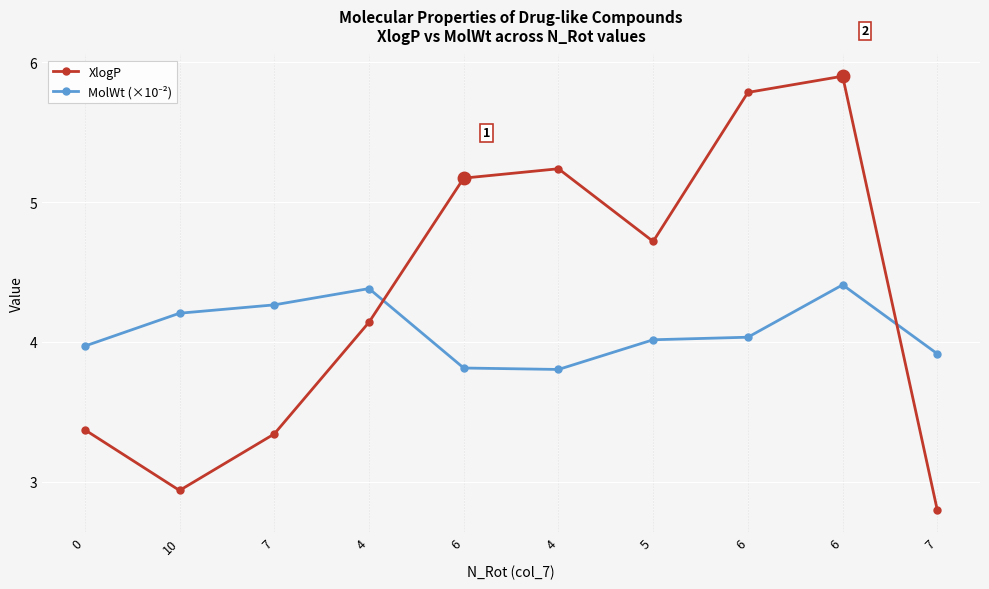

How many lines are shown in the chart?

2